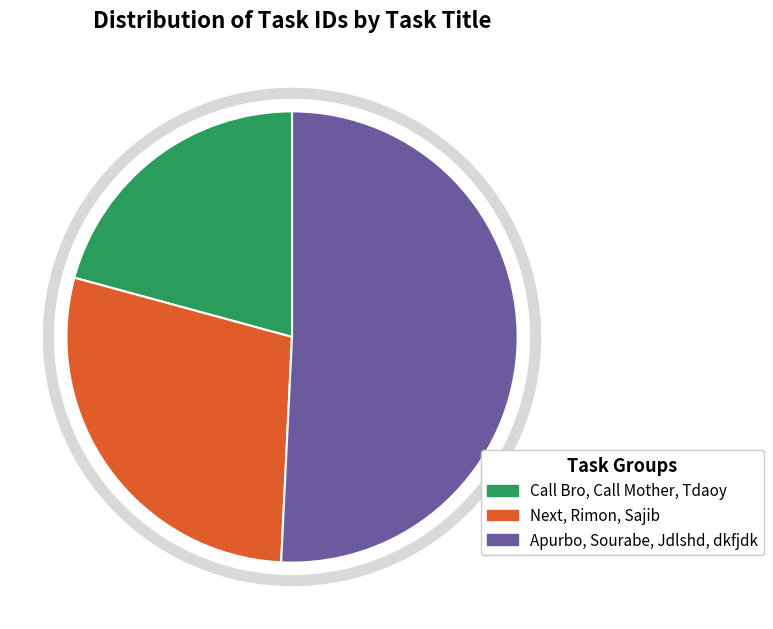

Does any single category account for the majority?

Yes